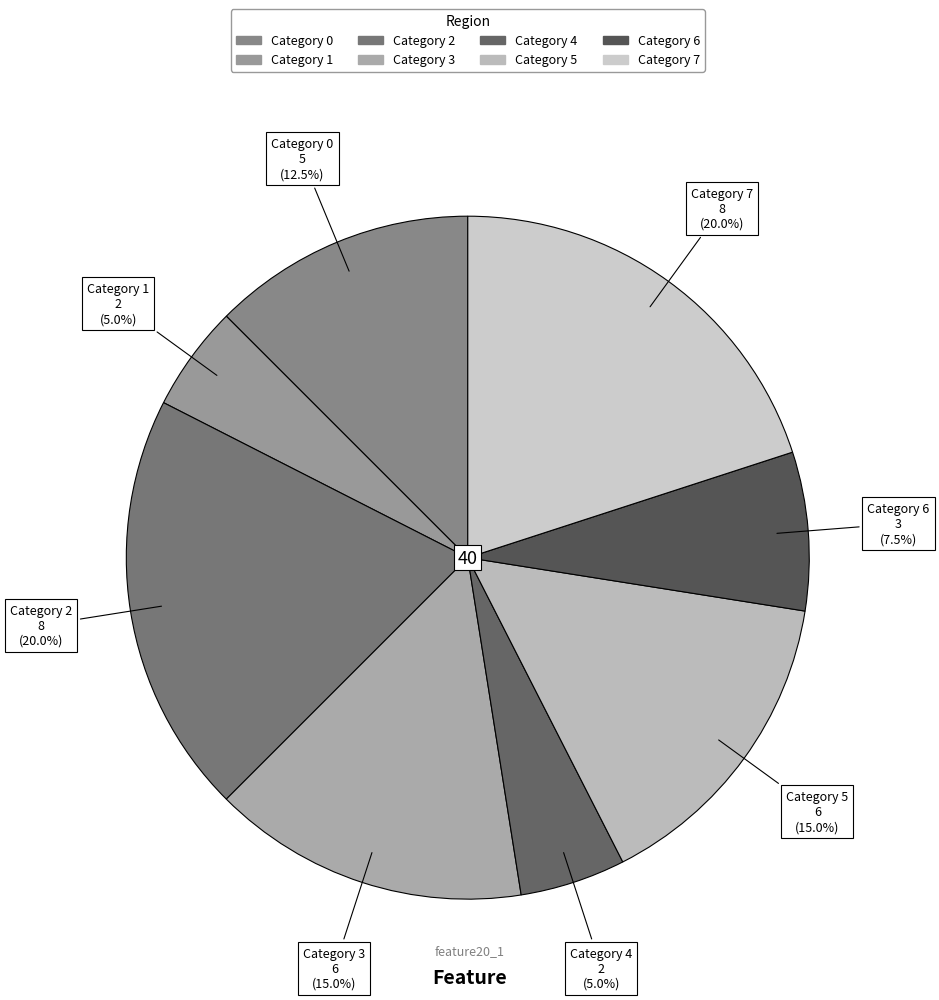

Count the number of slices in the pie.

8